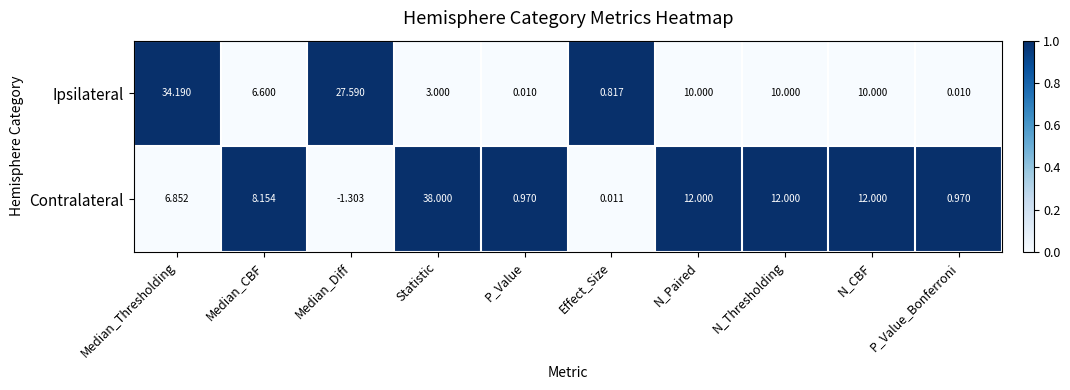

Rank the series at P_Value from highest to lowest value.

Contralateral, Ipsilateral